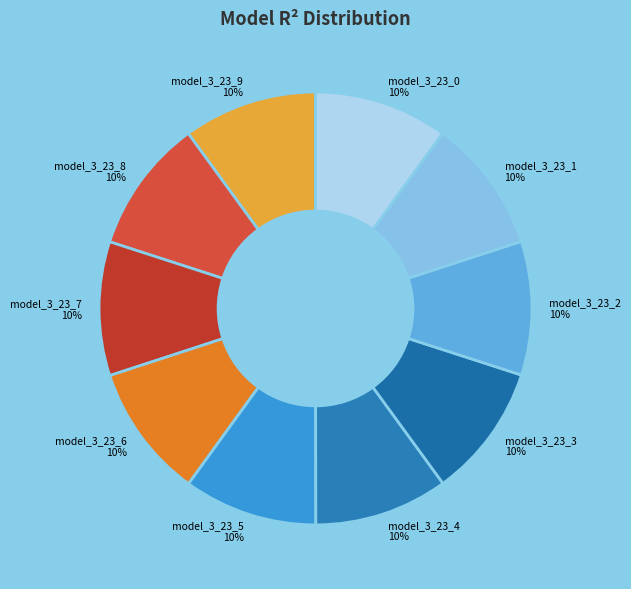

To the nearest percent, what is the combined percentage of model_3_23_3 and model_3_23_9?

20%